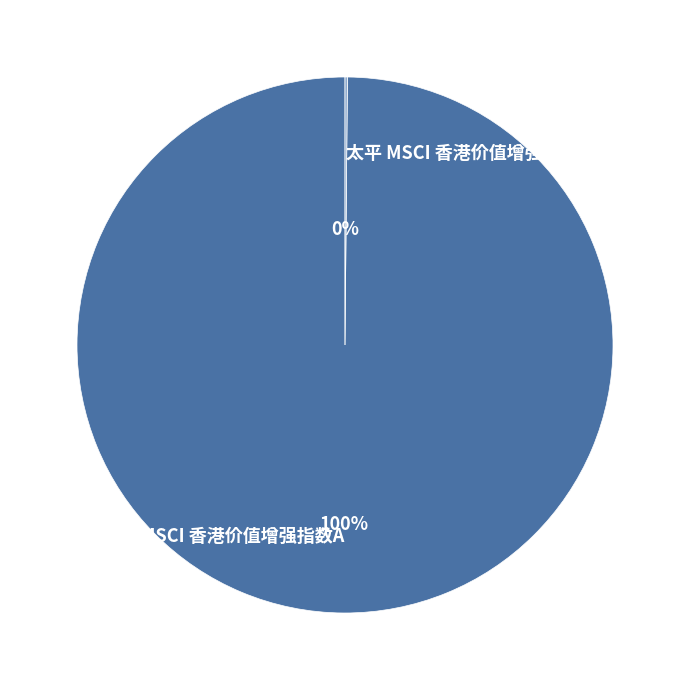

What percentage is the 太平 MSCI 香港价值增强指数A slice, to the nearest percent?

100%